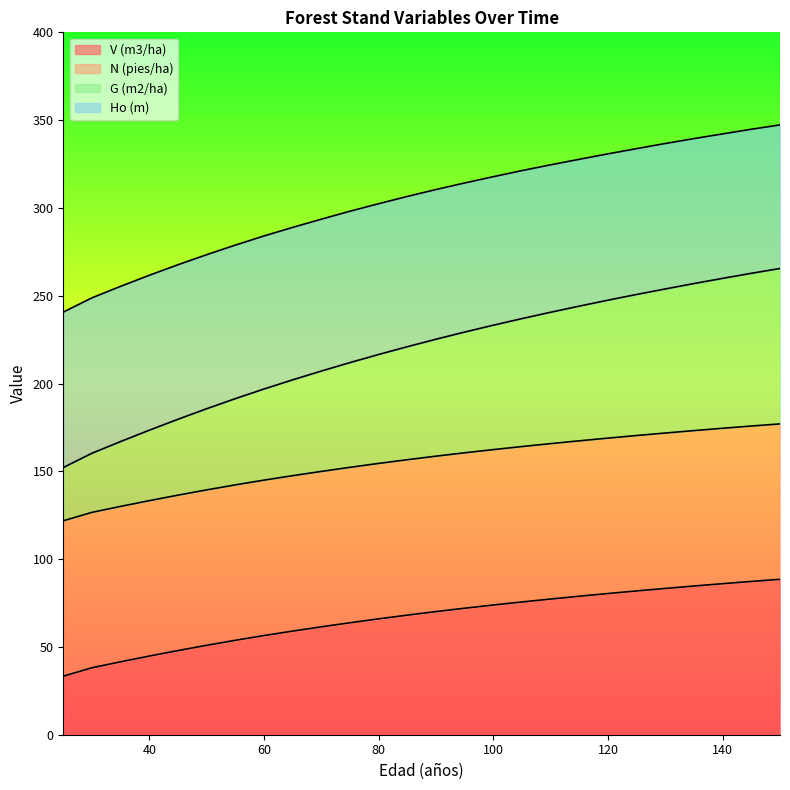

At how many categories does at least one series exceed 280?

19